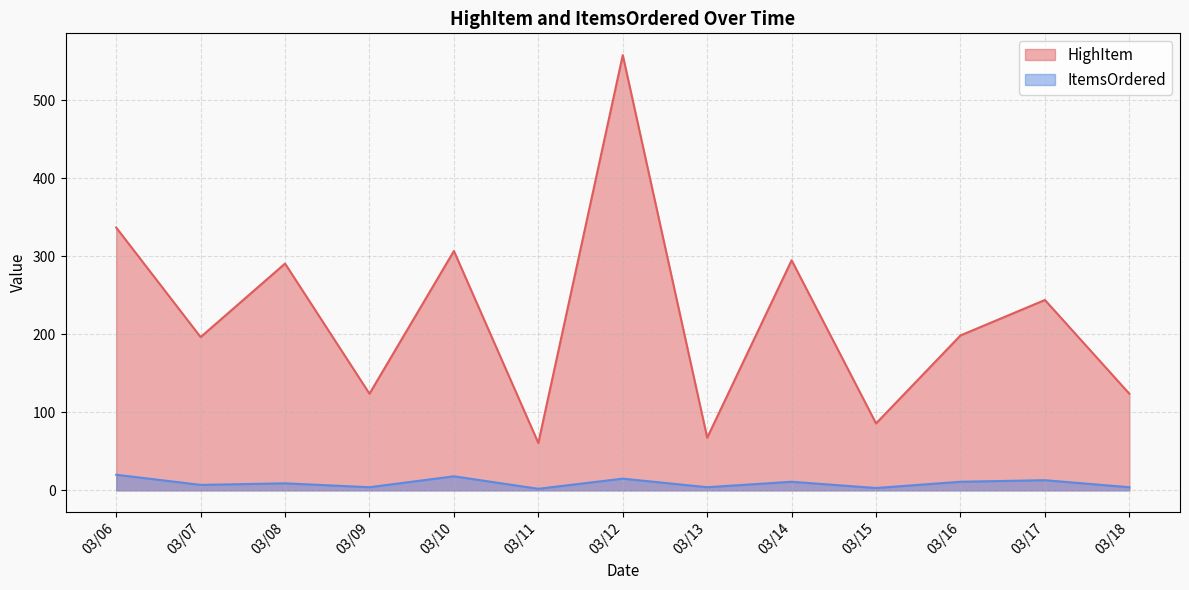

True or false: HighItem and ItemsOrdered cross at least once.

False